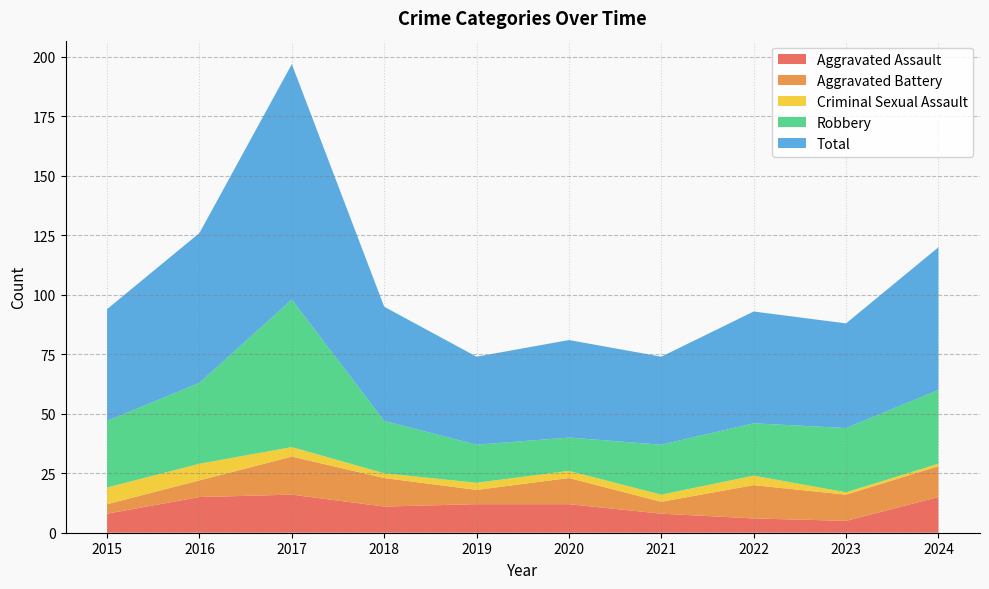

Reading right to left, what are all the values shown in this chart?

Aggravated Assault: 2024=15	2023=5	2022=6	2021=8	2020=12	2019=12	2018=11	2017=16	2016=15	2015=8
Aggravated Battery: 2024=13	2023=11	2022=14	2021=5	2020=11	2019=6	2018=12	2017=16	2016=7	2015=4
Criminal Sexual Assault: 2024=1	2023=1	2022=4	2021=3	2020=3	2019=3	2018=2	2017=4	2016=7	2015=7
Robbery: 2024=31	2023=27	2022=22	2021=21	2020=14	2019=16	2018=22	2017=62	2016=34	2015=28
Total: 2024=60	2023=44	2022=47	2021=37	2020=41	2019=37	2018=48	2017=99	2016=63	2015=47